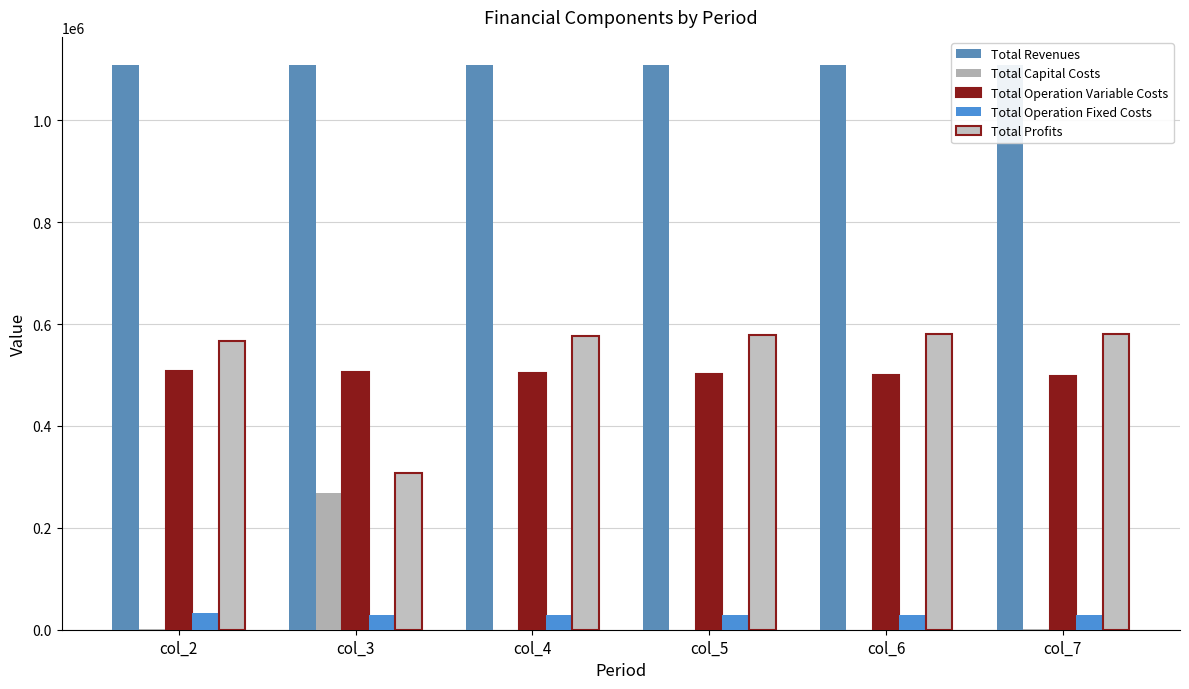

What are all the series names shown in the legend?

Total Revenues, Total Capital Costs, Total Operation Variable Costs, Total Operation Fixed Costs, Total Profits